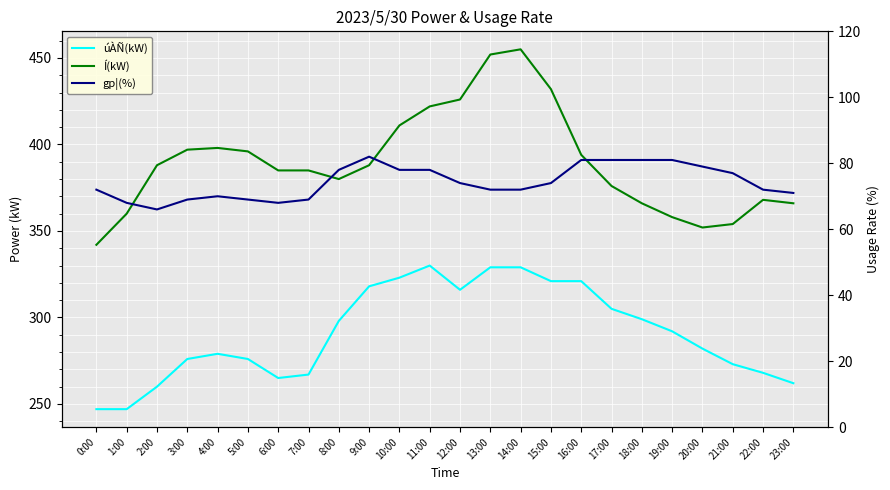

In gp¦(%), how many points are lower than both neighbors (excluding endpoints)?

2